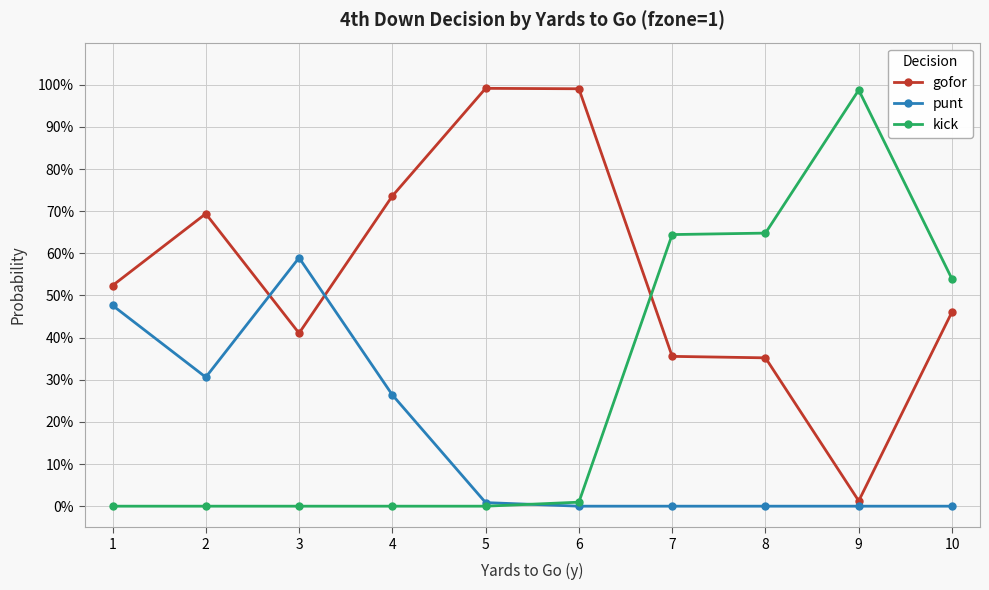

The punt series shows 0.0 at 7. True or false?

True